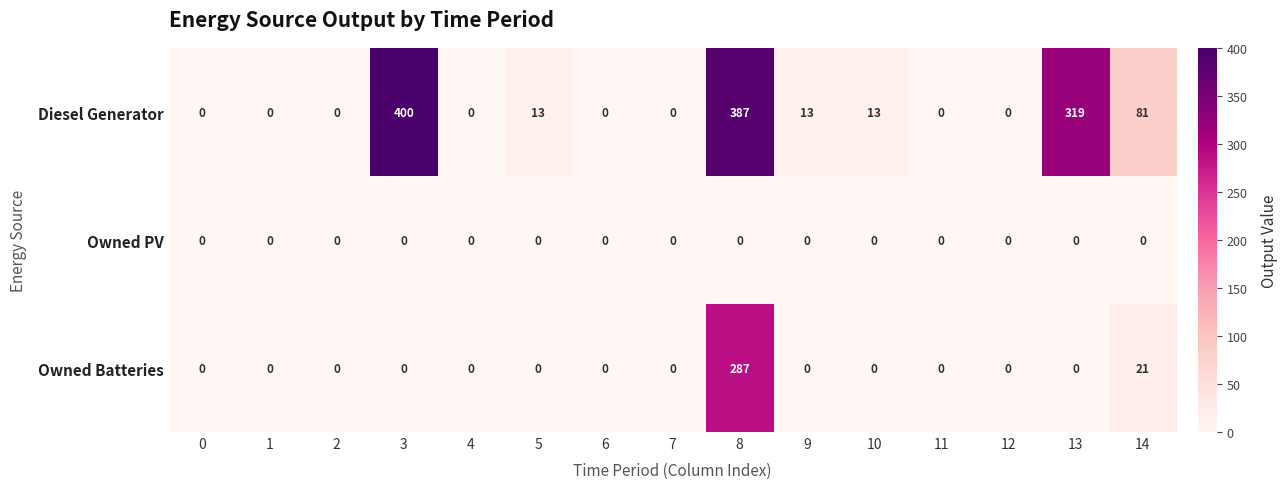

Is it true that Diesel Generator equals 0 at 2?

True